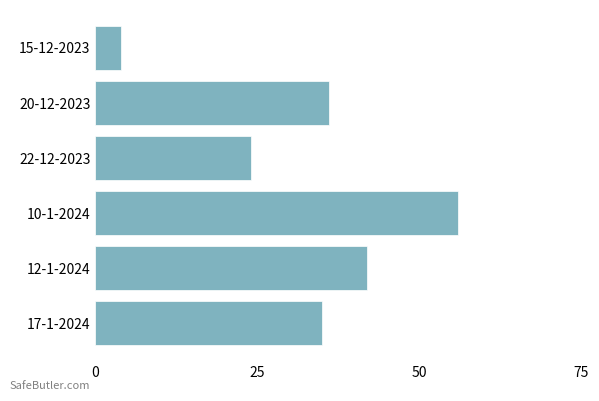

Is it true that the value at 10-1-2024 is 90?

False